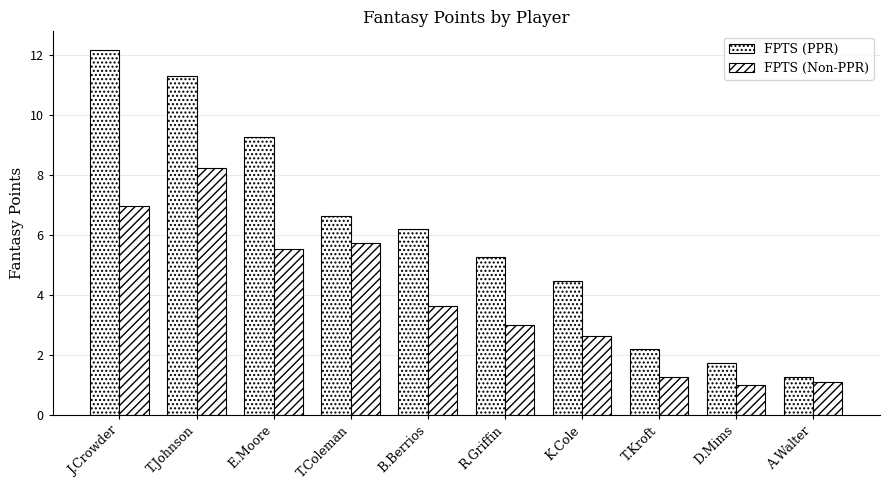

What is the difference between the FPTS (Non-PPR) values at J.Crowder and E.Moore?

1.4